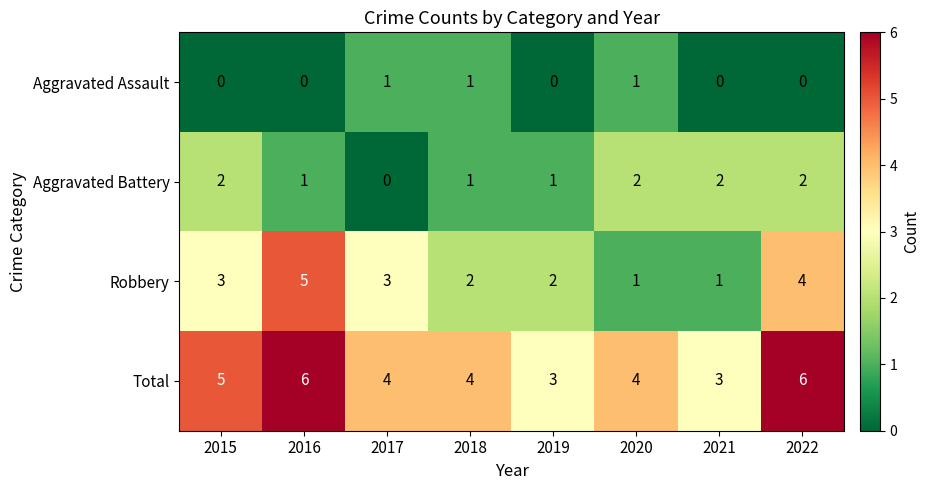

What is the difference between the maximum and minimum values in the Robbery series?

4